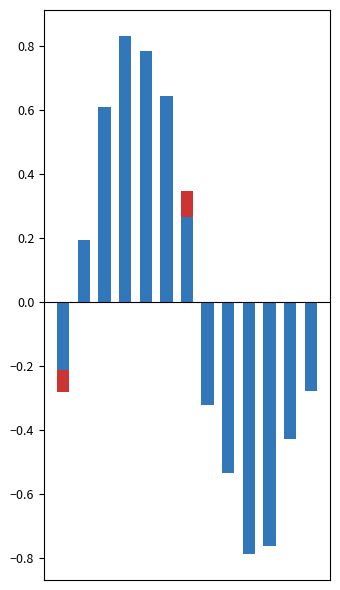

Is the value of Raw Row Count at 0 greater than the value of Cleaned Row Count at 11?

Yes